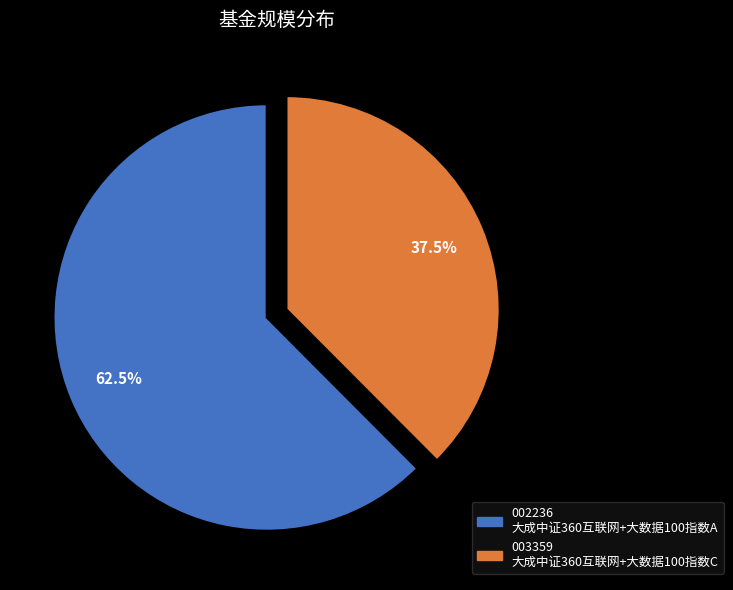

Does any single category account for the majority?

Yes